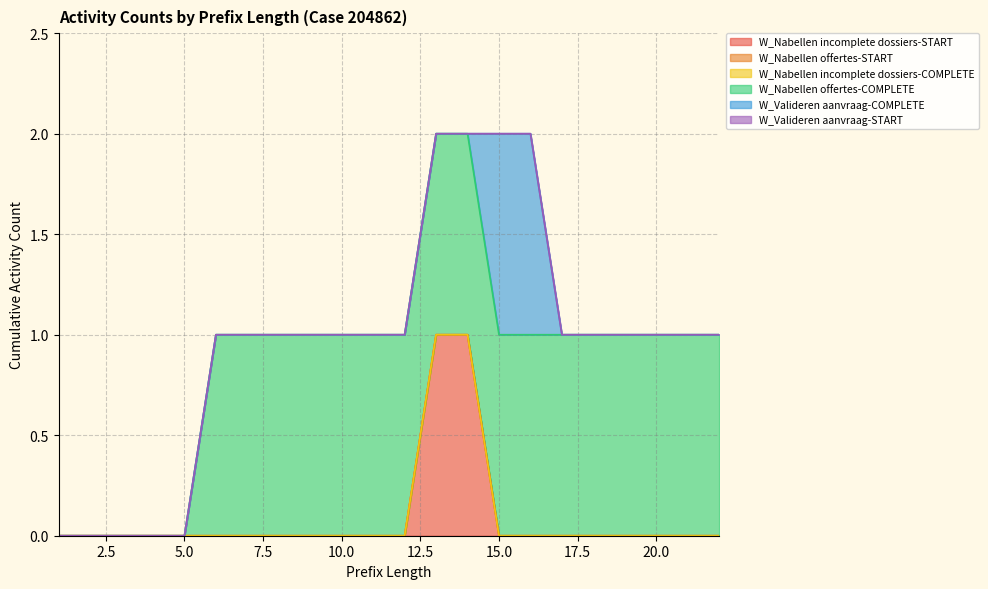

Does the chart display data point markers on the line(s)?

No